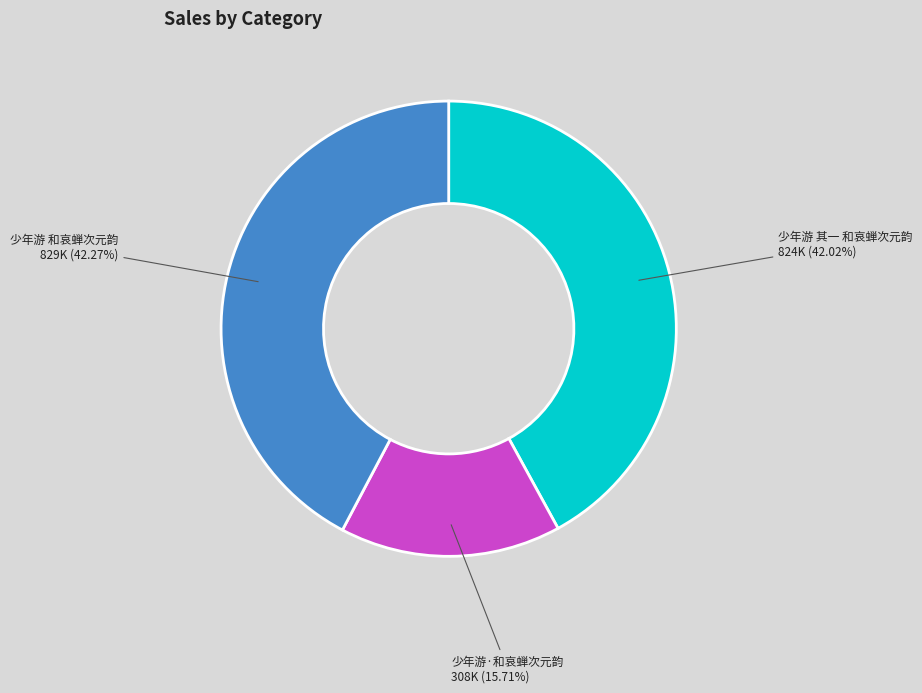

How many slices are in this pie chart?

3